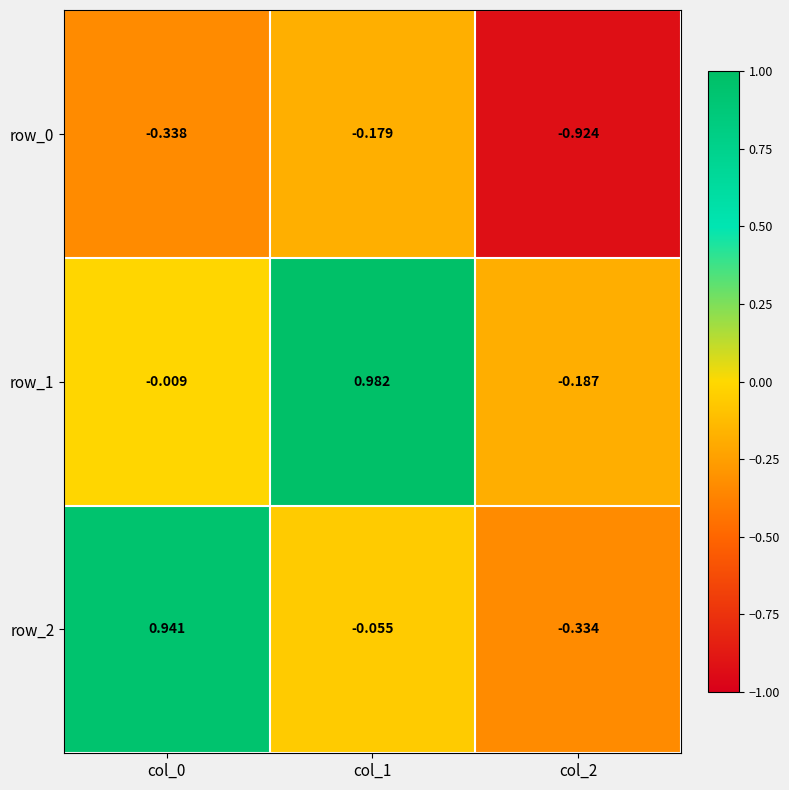

What is the sum of all row_0 values?

-1.4